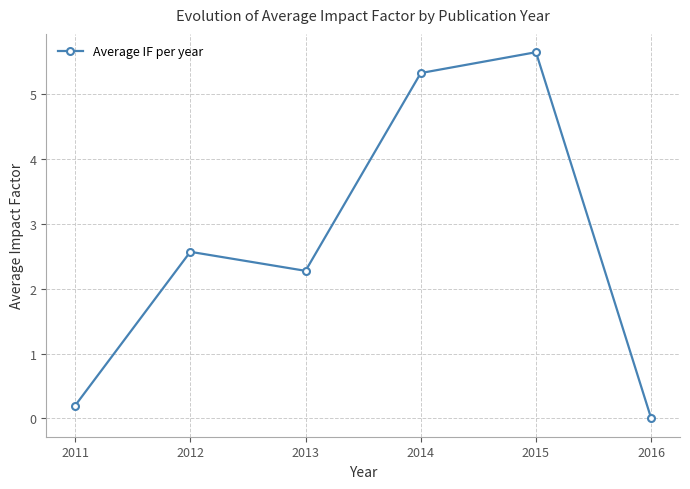

Reading left to right, extract all data points from this chart.

2011=0.2	2012=2.6	2013=2.3	2014=5.3	2015=5.7	2016=0.0